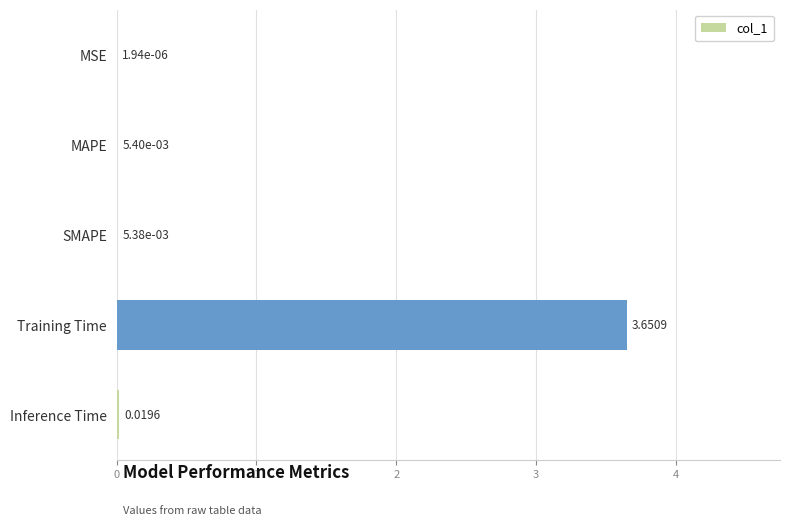

At which category does the chart reach its peak across all series?

Training Time